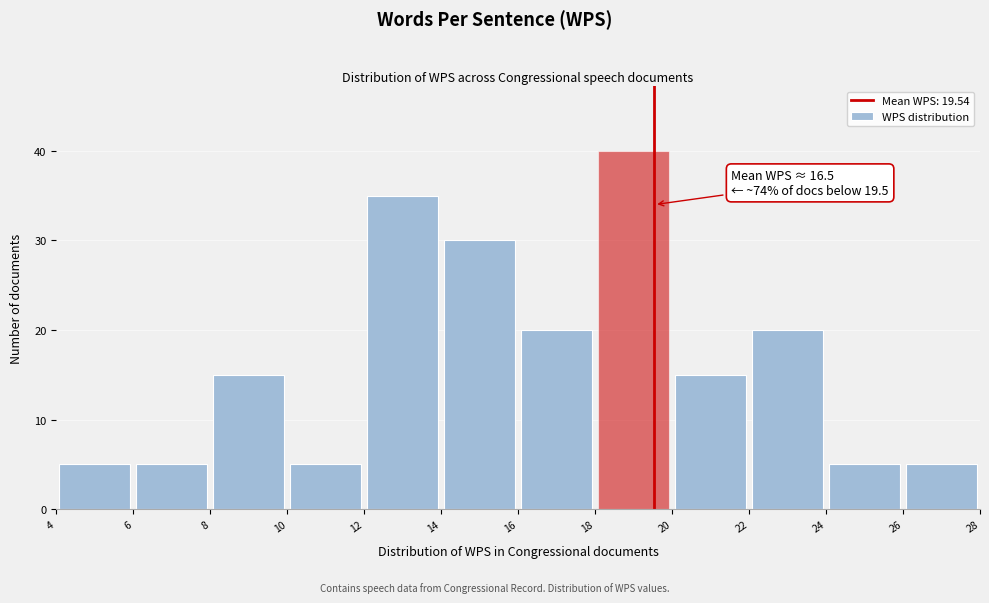

Over which range of the x-axis is the bar tallest?

18 to 20